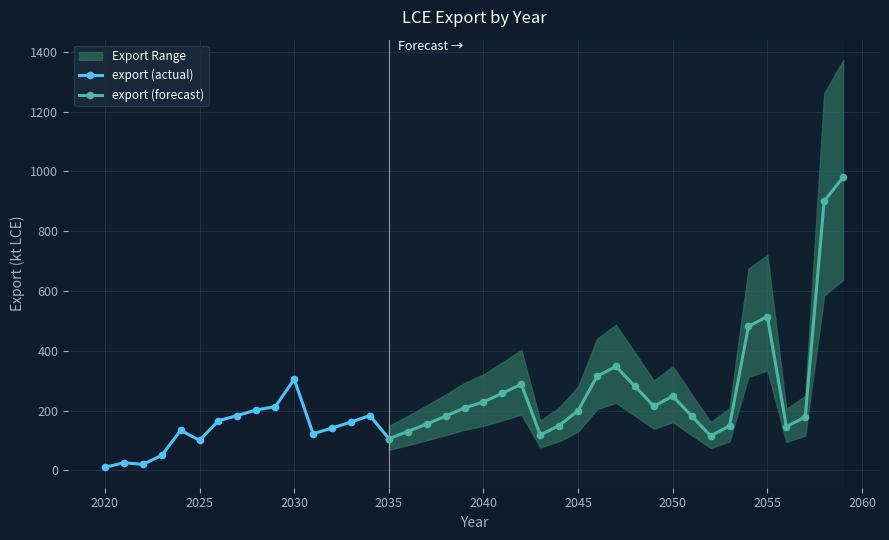

Reading left to right, extract all data points from this chart.

2020=10.3	2021=25.8	2022=20.1	2023=50.1	2024=134.2	2025=100.7	2026=166.4	2027=183.6	2028=202.5	2029=213.2	2030=304.8	2031=122.7	2032=141.8	2033=162.0	2034=183.5	2035=106.2	2036=130.1	2037=155.3	2038=181.5	2039=209.0	2040=229.3	2041=258.2	2042=288.1	2043=118.8	2044=150.2	2045=200.3	2046=314.9	2047=347.9	2048=281.2	2049=214.8	2050=248.4	2051=182.0	2052=115.5	2053=148.9	2054=481.9	2055=514.5	2056=146.8	2057=178.5	2058=900.8	2059=980.4